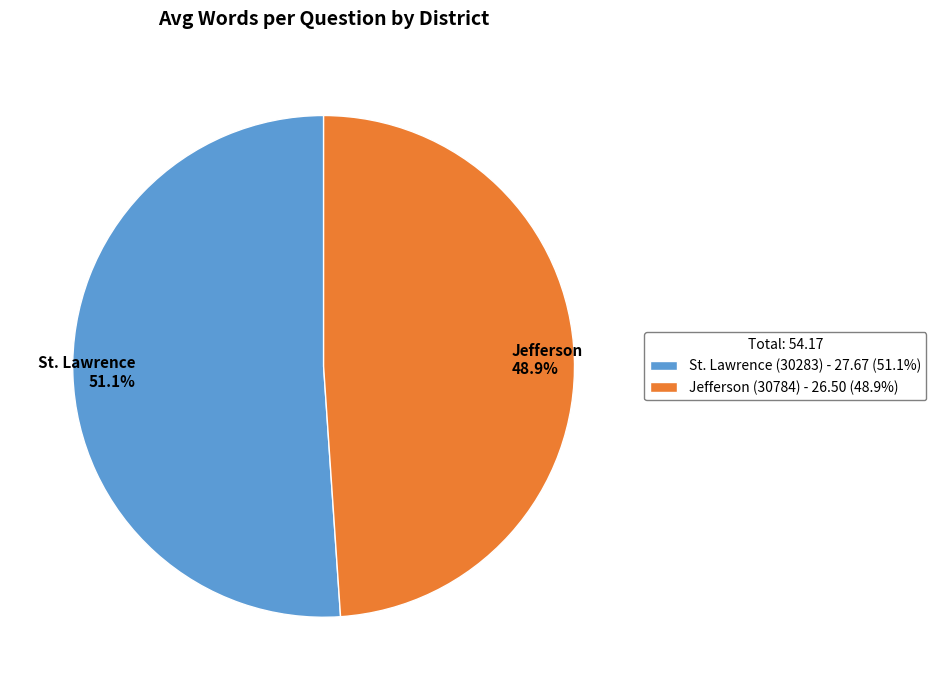

Does Jefferson (30784) represent more than half of the total?

No